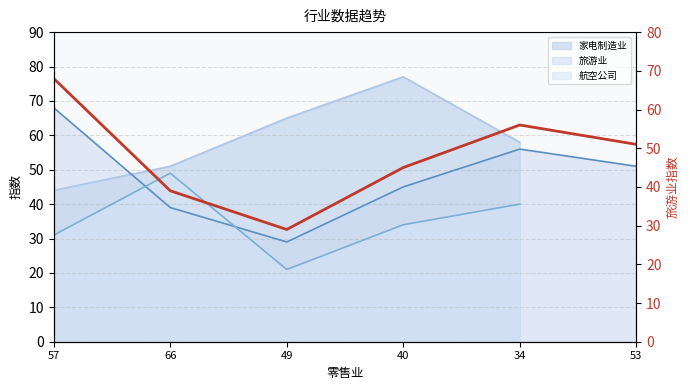

At which label is the value closest to 48?

40